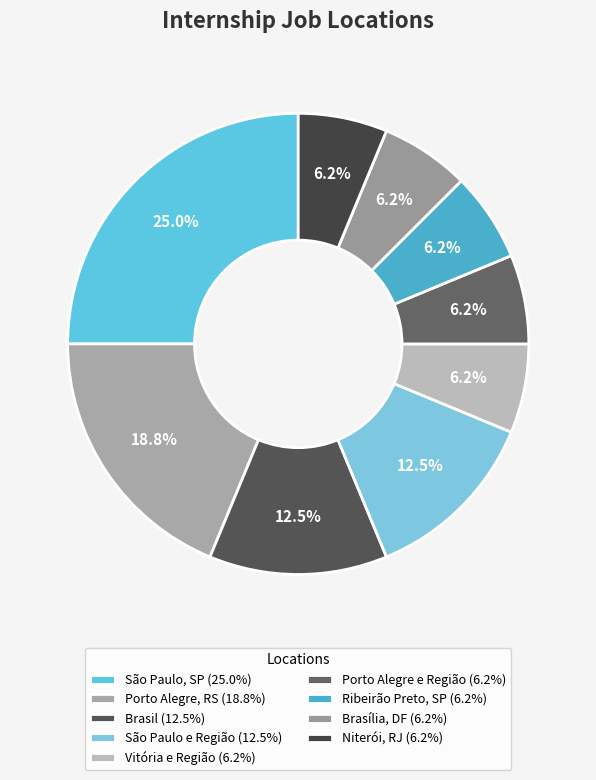

What is the smallest slice in the pie chart?

Vitória e Região